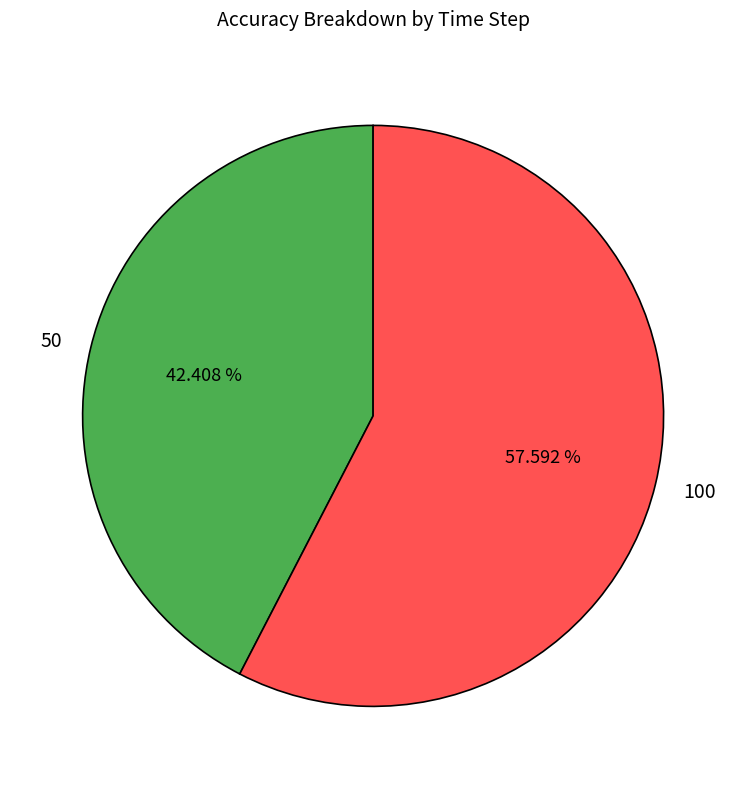

To the nearest percent, what is the difference between the largest and smallest slice percentages?

15%